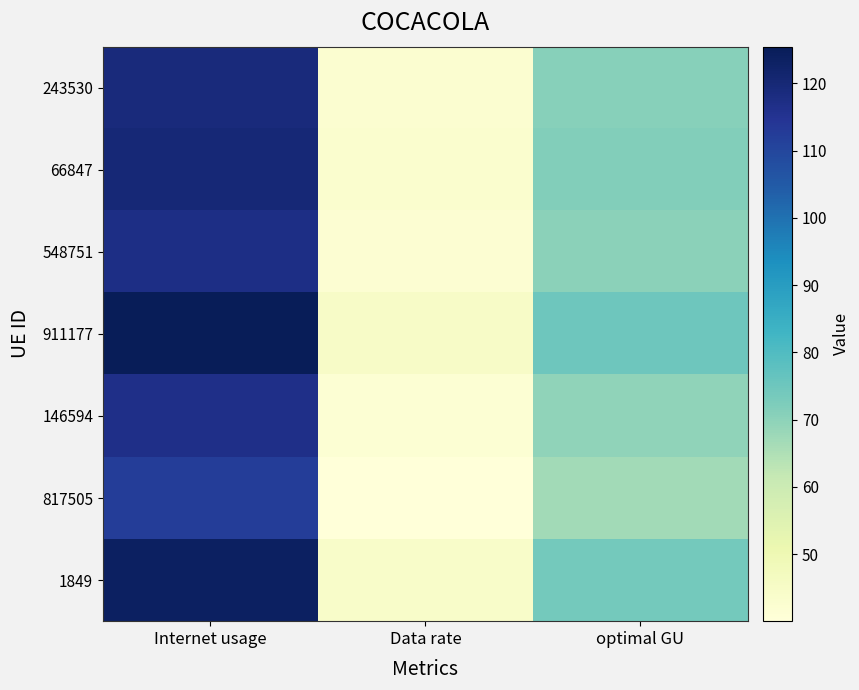

Reading right to left, list all the values displayed in this chart.

243530: optimal GU=71.1	Data rate=42.5	Internet usage=118.9
66847: optimal GU=71.7	Data rate=42.8	Internet usage=119.9
548751: optimal GU=70.2	Data rate=41.9	Internet usage=117.4
911177: optimal GU=75.0	Data rate=44.8	Internet usage=125.4
146594: optimal GU=69.6	Data rate=41.6	Internet usage=116.5
817505: optimal GU=67.0	Data rate=40.0	Internet usage=112.1
1849: optimal GU=74.0	Data rate=44.2	Internet usage=123.8